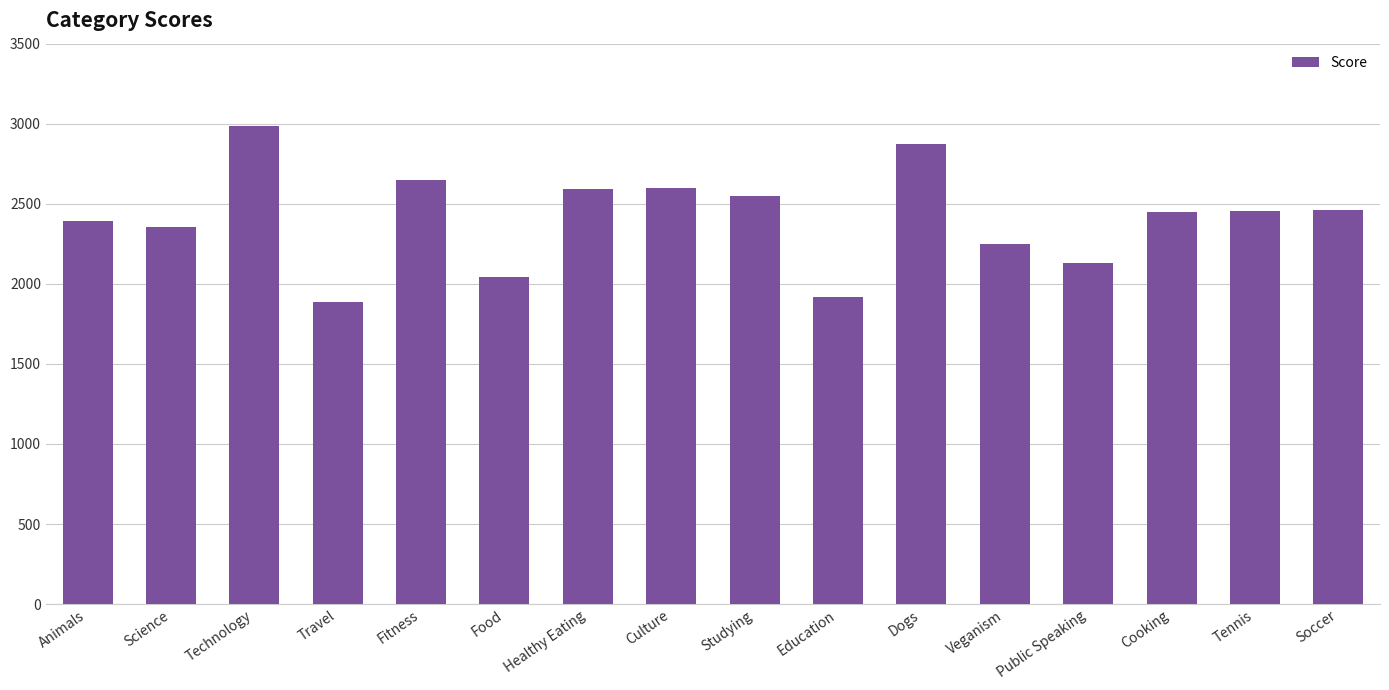

True or false: the data shows 2394 at Animals.

True